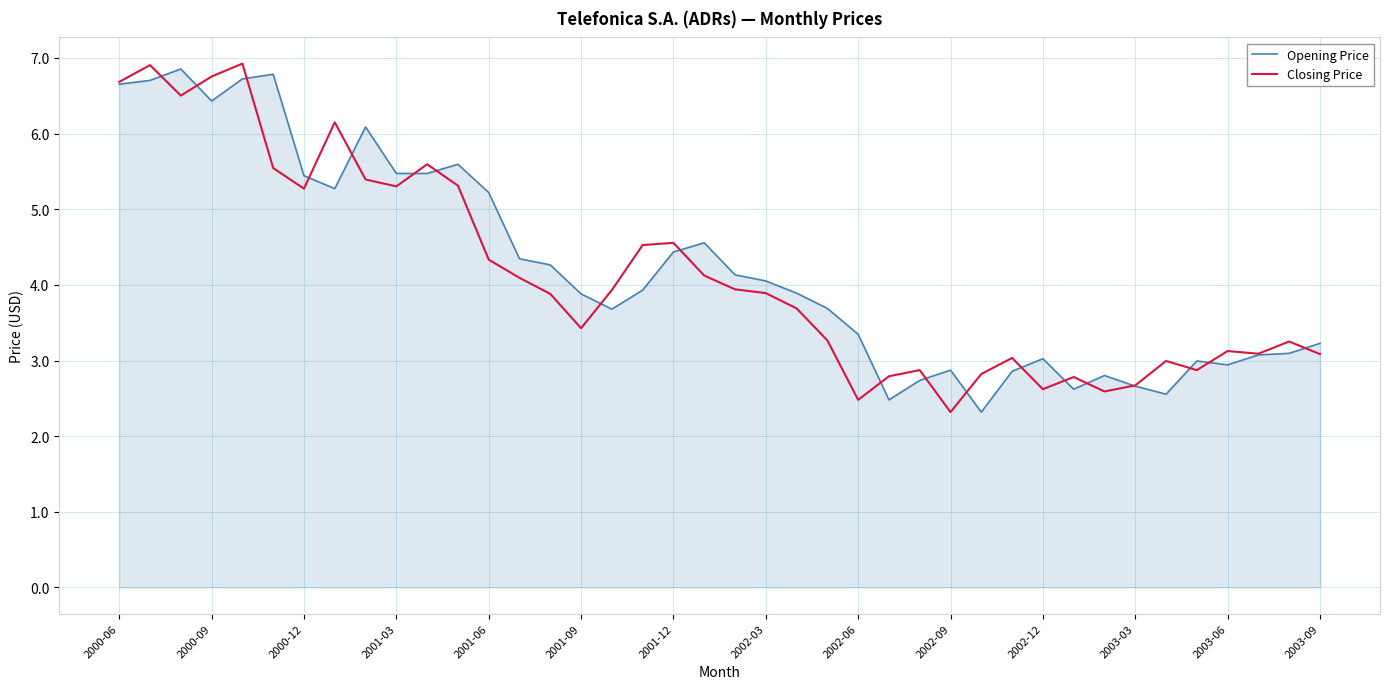

How many lines are shown in the chart?

2